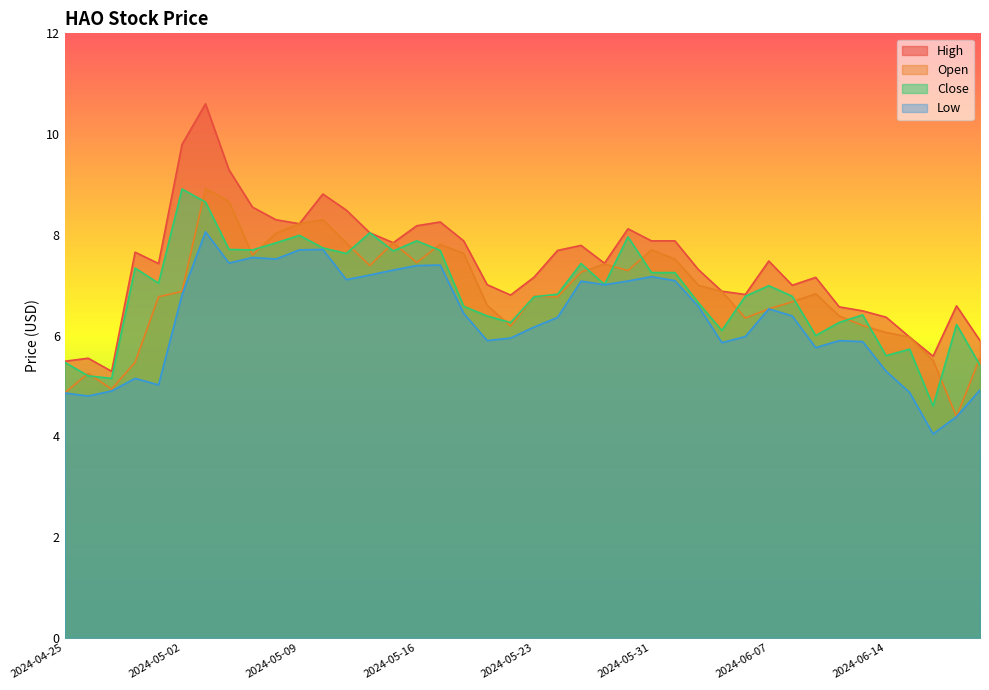

Does the chart display data point markers on the line(s)?

No